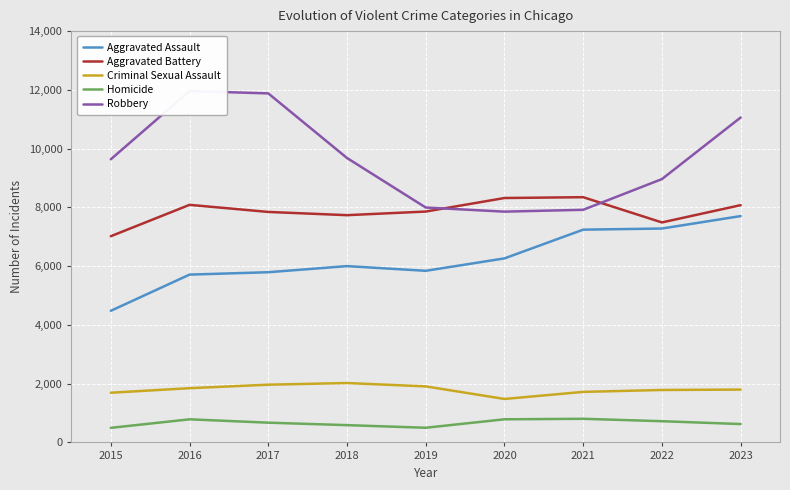

How many lines are shown in the chart?

5